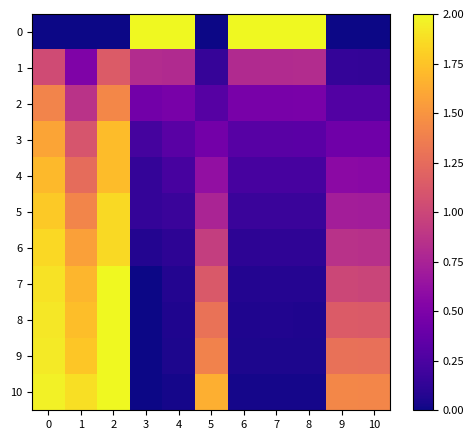

What is the greatest value displayed?

2.0